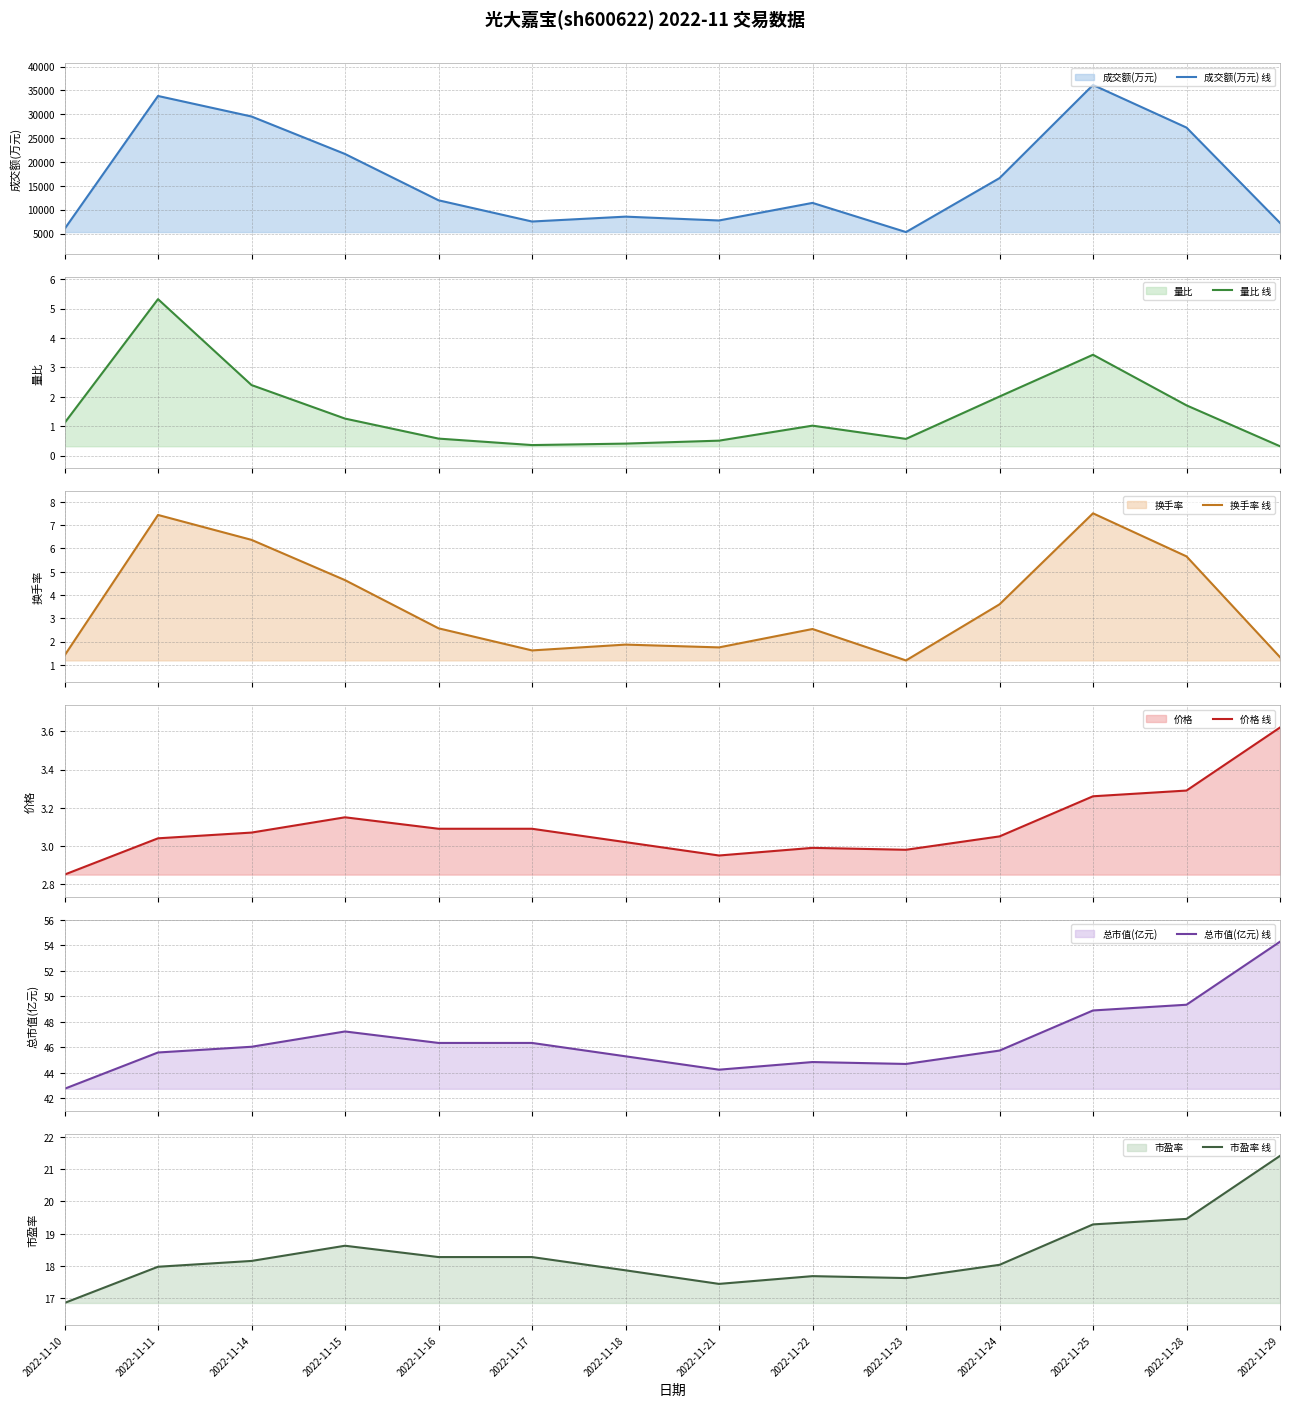

At which category does 价格 线 reach its first local peak?

2022-11-15